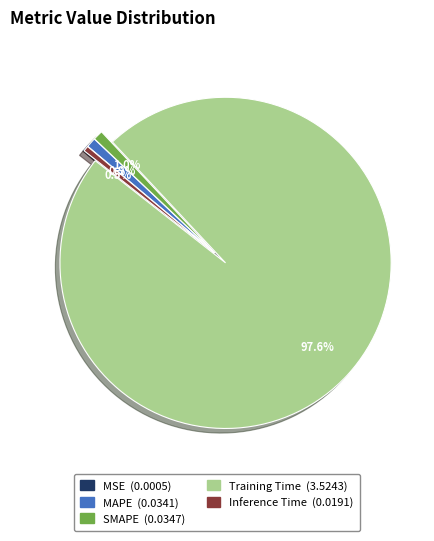

Is there any slice that represents more than half of the pie?

Yes